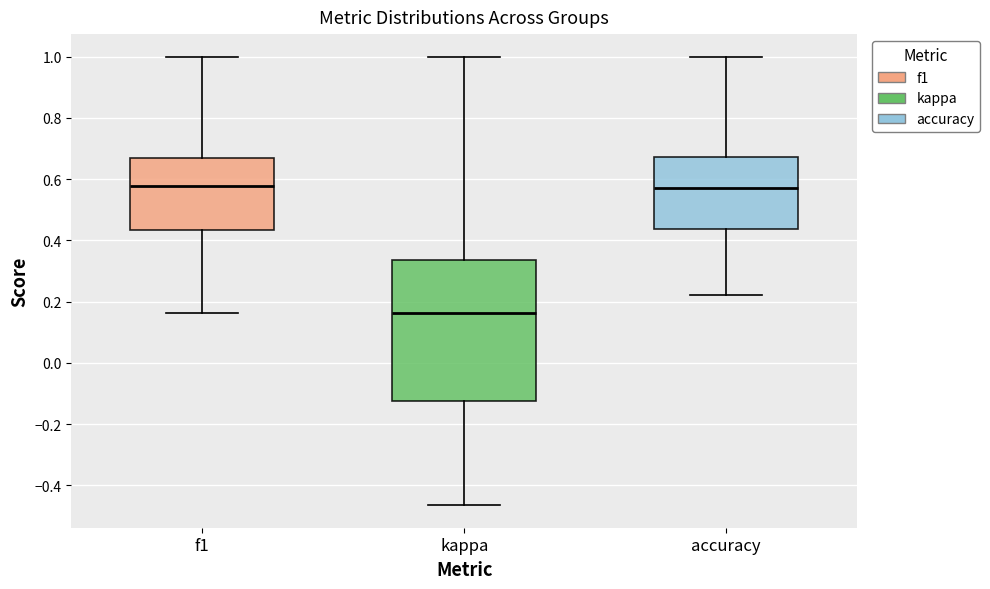

Reading left to right, transcribe this box plot: for each box, give where its median line is, the range the box spans, and where its two whiskers end, as read against the y-axis. The values are not printed on the chart, so give them approximately, as read against the axis.

f1: median 0.58, box 0.44 to 0.66, whiskers 0.16 to 1.00
kappa: median 0.16, box -0.12 to 0.34, whiskers -0.46 to 1.00
accuracy: median 0.58, box 0.44 to 0.68, whiskers 0.22 to 1.00